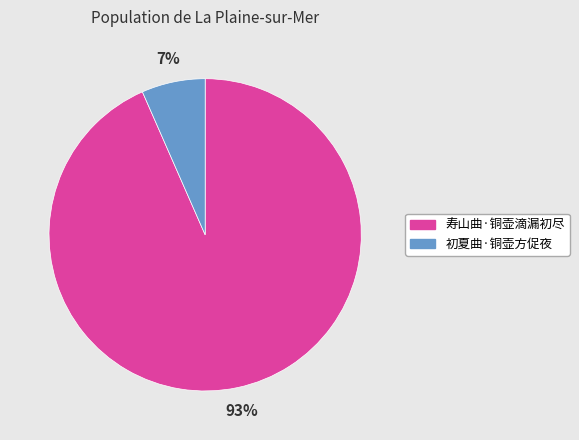

Between 初夏曲·铜壶方促夜 and 寿山曲·铜壶滴漏初尽, which is larger?

寿山曲·铜壶滴漏初尽